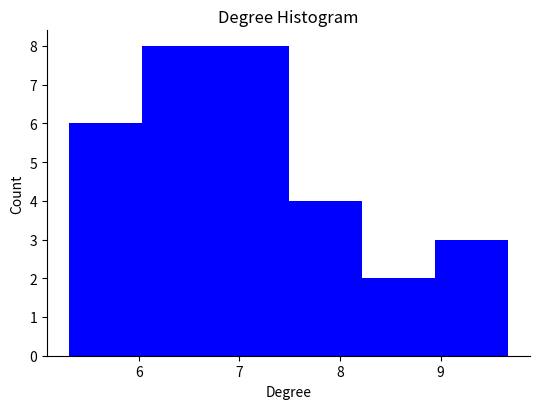

What is the height of the bar covering 7.5 to 8.2 on the x-axis? Neither the bar edges nor the heights are printed on the chart, so give them approximately, as read against the axes.

4